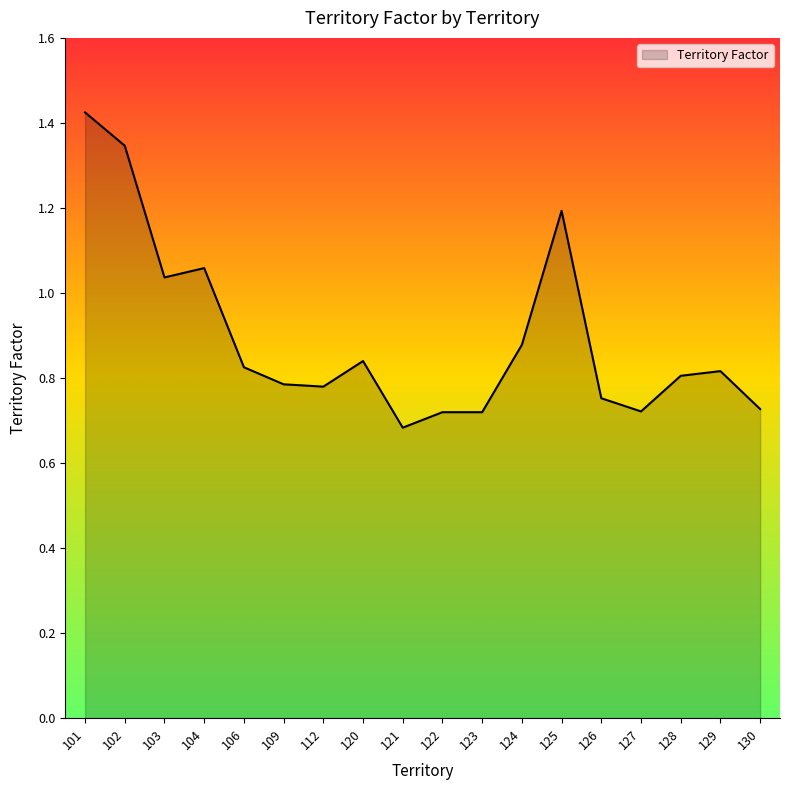

The chart shows a value of 0.5 at 101. True or false?

False